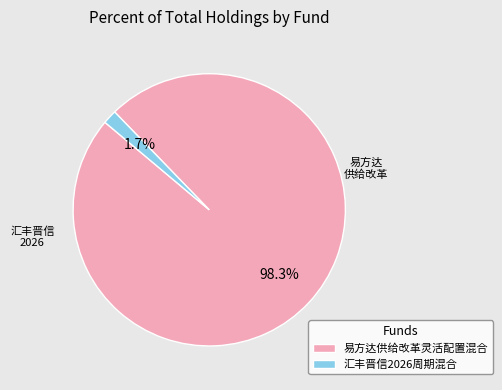

How many slices are in this pie chart?

2